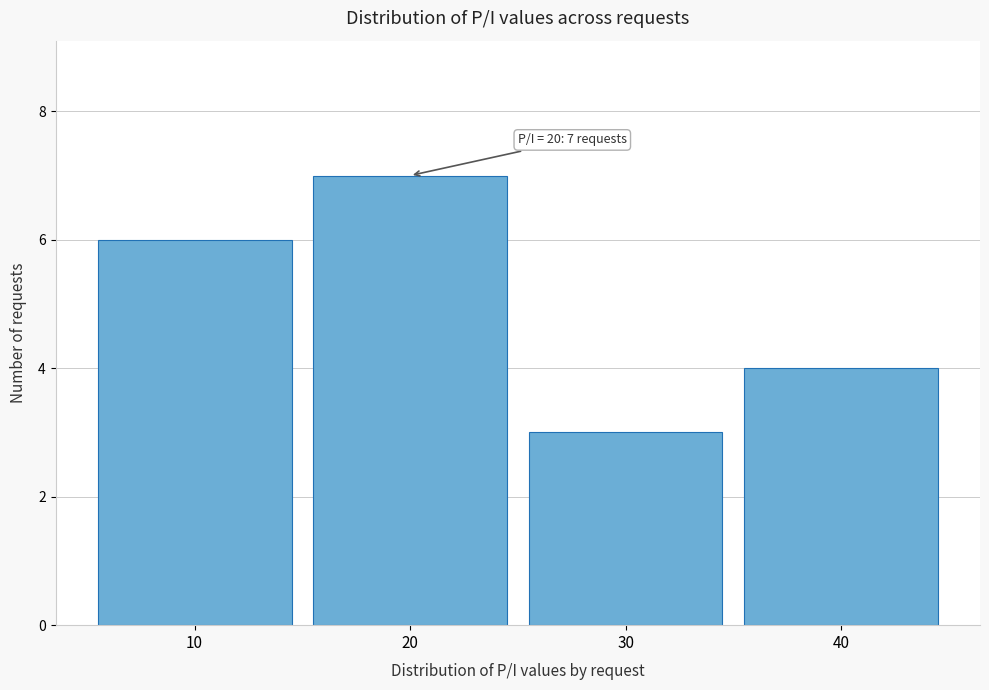

Over which range of the x-axis is the bar tallest?

15 to 25